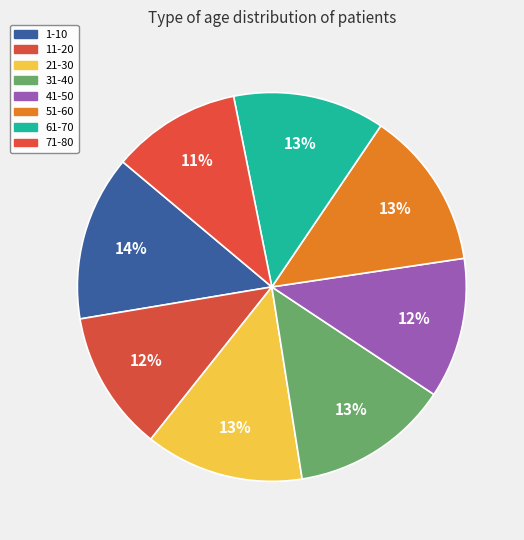

True or false: 31-40 accounts for 13% of the total.

True